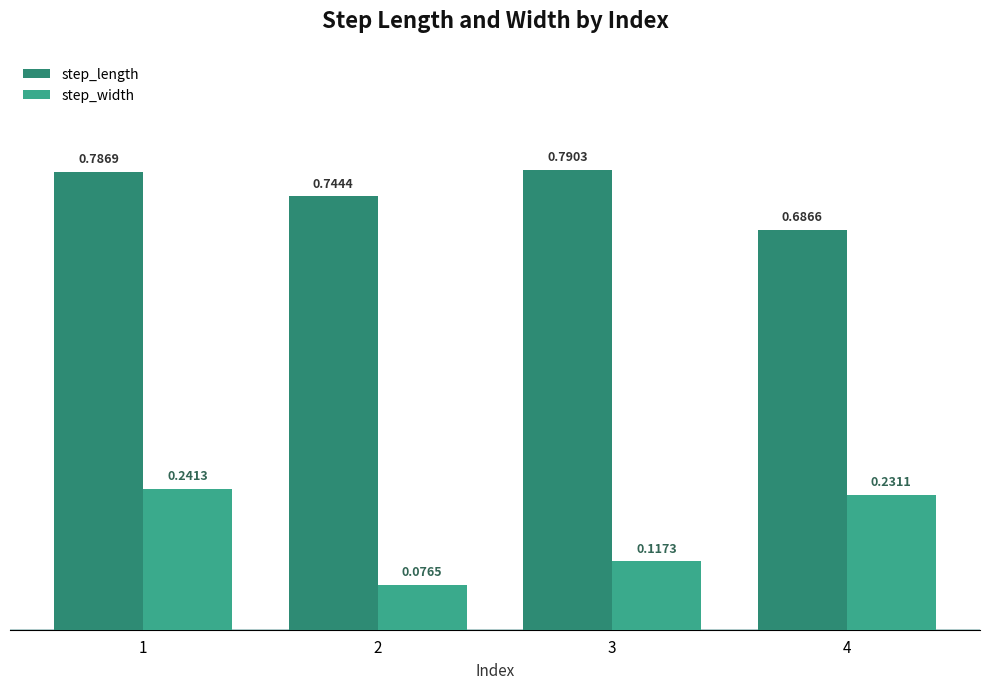

Rank the series by their maximum value, from highest to lowest.

step_length, step_width